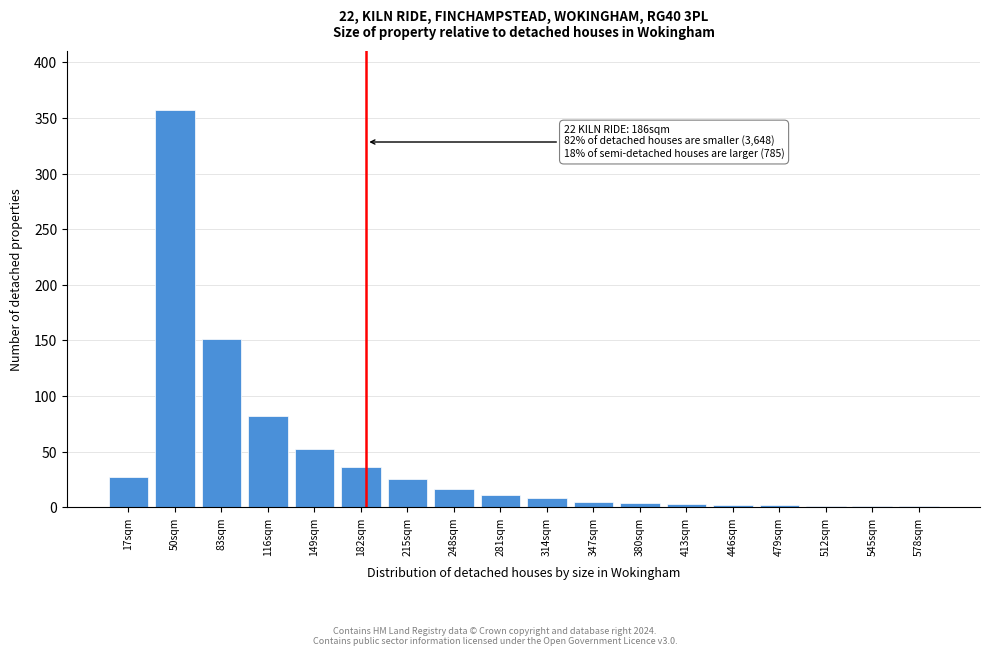

What is the ratio of the value at 281sqm to the value at 182sqm?

0.3